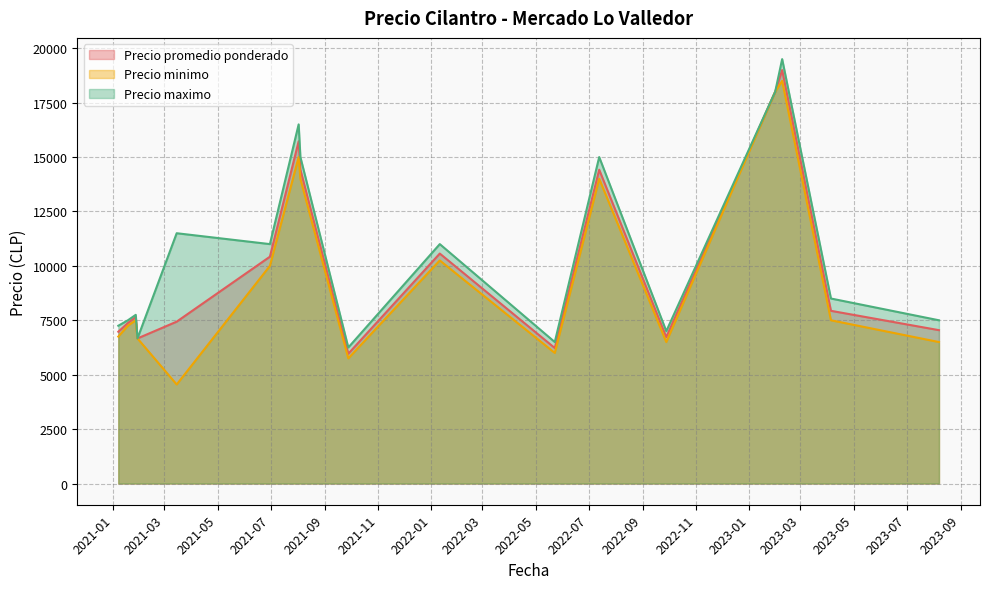

True or false: Precio minimo and Precio maximo intersect in this chart.

False